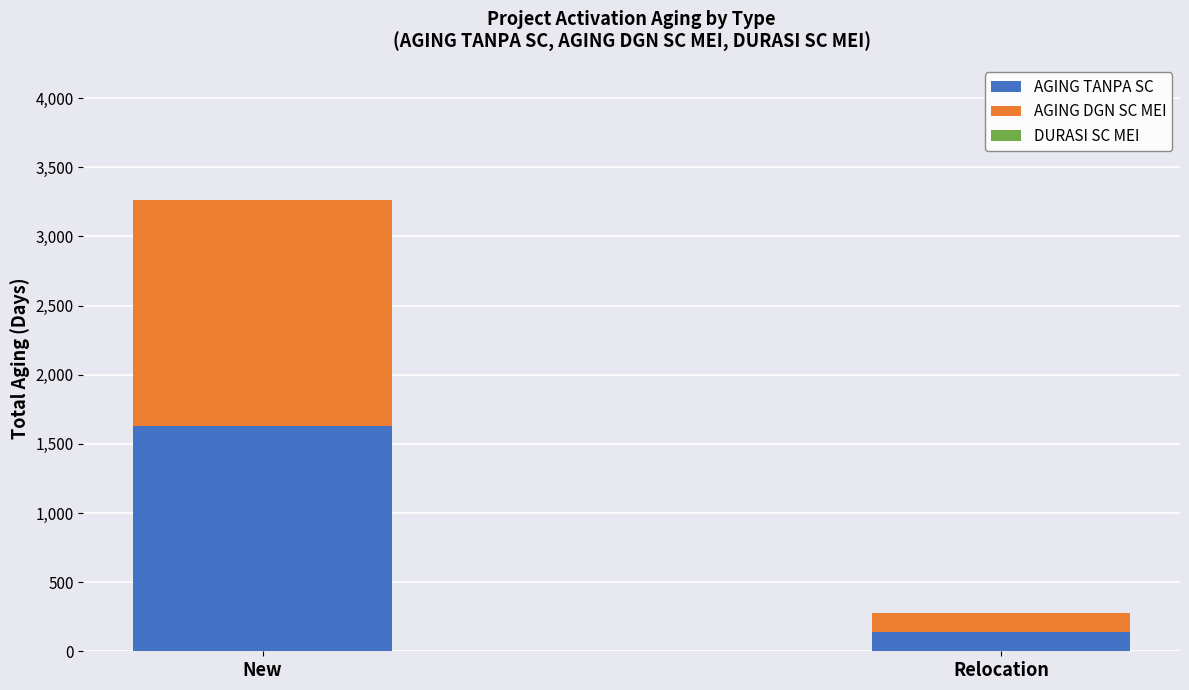

What is the minimum value for AGING TANPA SC?

137